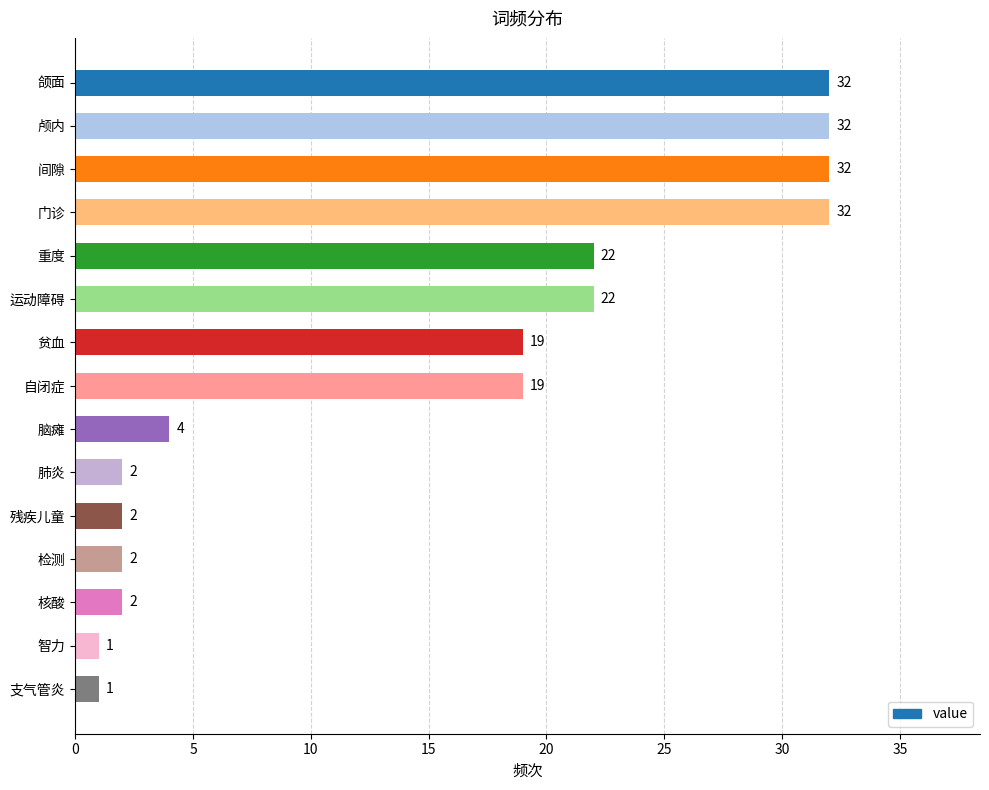

Reading top to bottom, extract all data points from this chart.

32	32	32	32	22	22	19	19	4	2	2	2	2	1	1